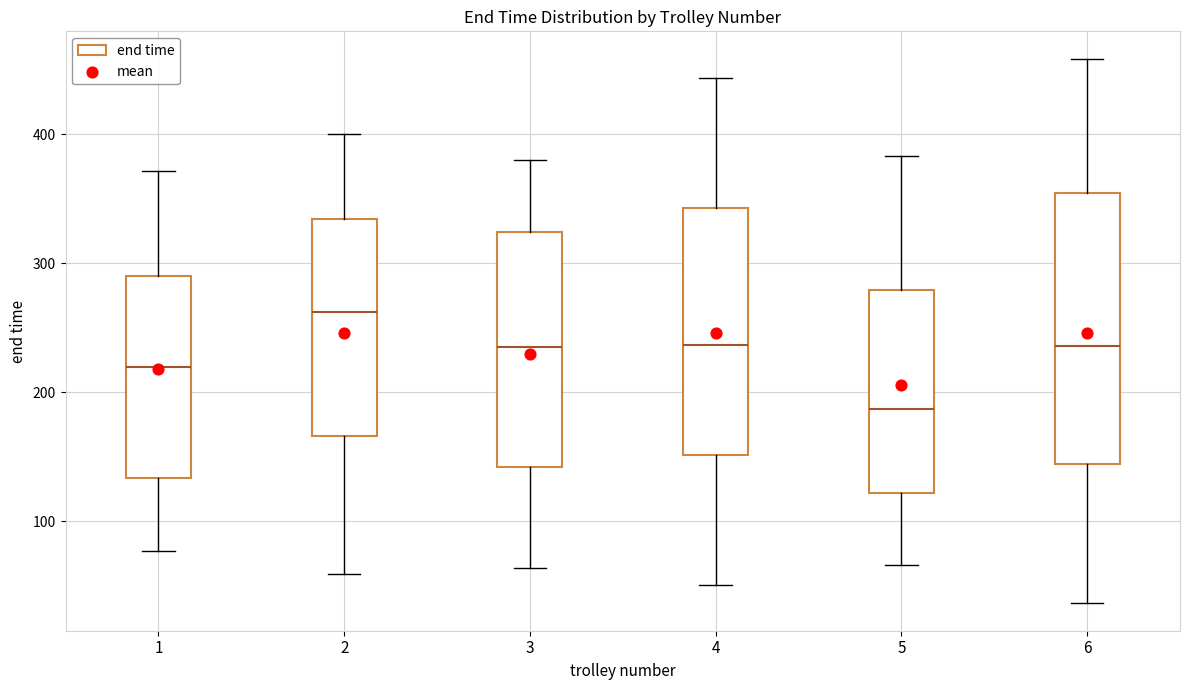

Comparing the boxes themselves (not the whiskers), which one is the tallest?

6